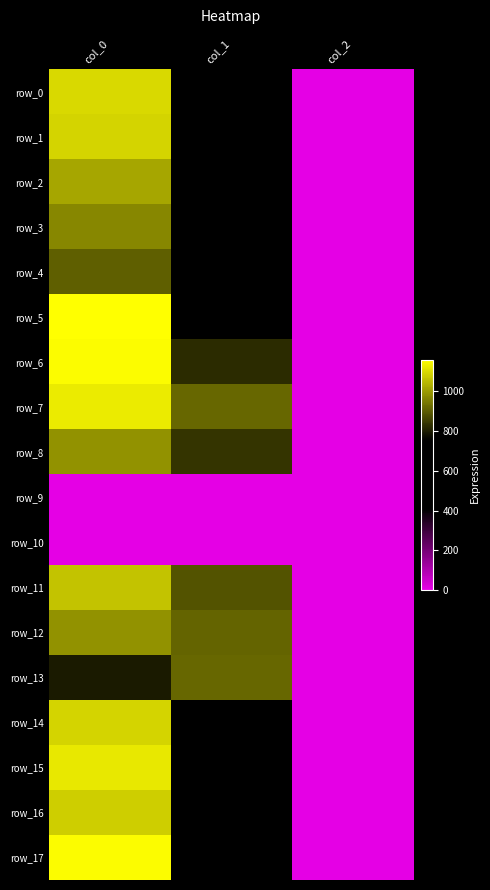

Reading left to right, list all the values displayed in this chart.

row_0: 1096.7	648.0	2.0
row_1: 1090.0	698.6	2.0
row_2: 1016.7	688.5	2.0
row_3: 966.7	756.0	2.0
row_4: 903.3	594.0	2.0
row_5: 1160.0	715.5	2.0
row_6: 1153.3	823.5	2.0
row_7: 1126.7	918.0	2.0
row_8: 983.3	837.0	2.0
row_9: 0.0	0.0	0.0
row_10: 0.0	0.0	0.0
row_11: 1063.3	887.6	2.0
row_12: 986.7	911.2	2.0
row_13: 796.7	918.0	2.0
row_14: 1090.0	627.8	2.0
row_15: 1120.0	641.2	2.0
row_16: 1080.0	617.6	2.0
row_17: 1153.3	651.4	2.0